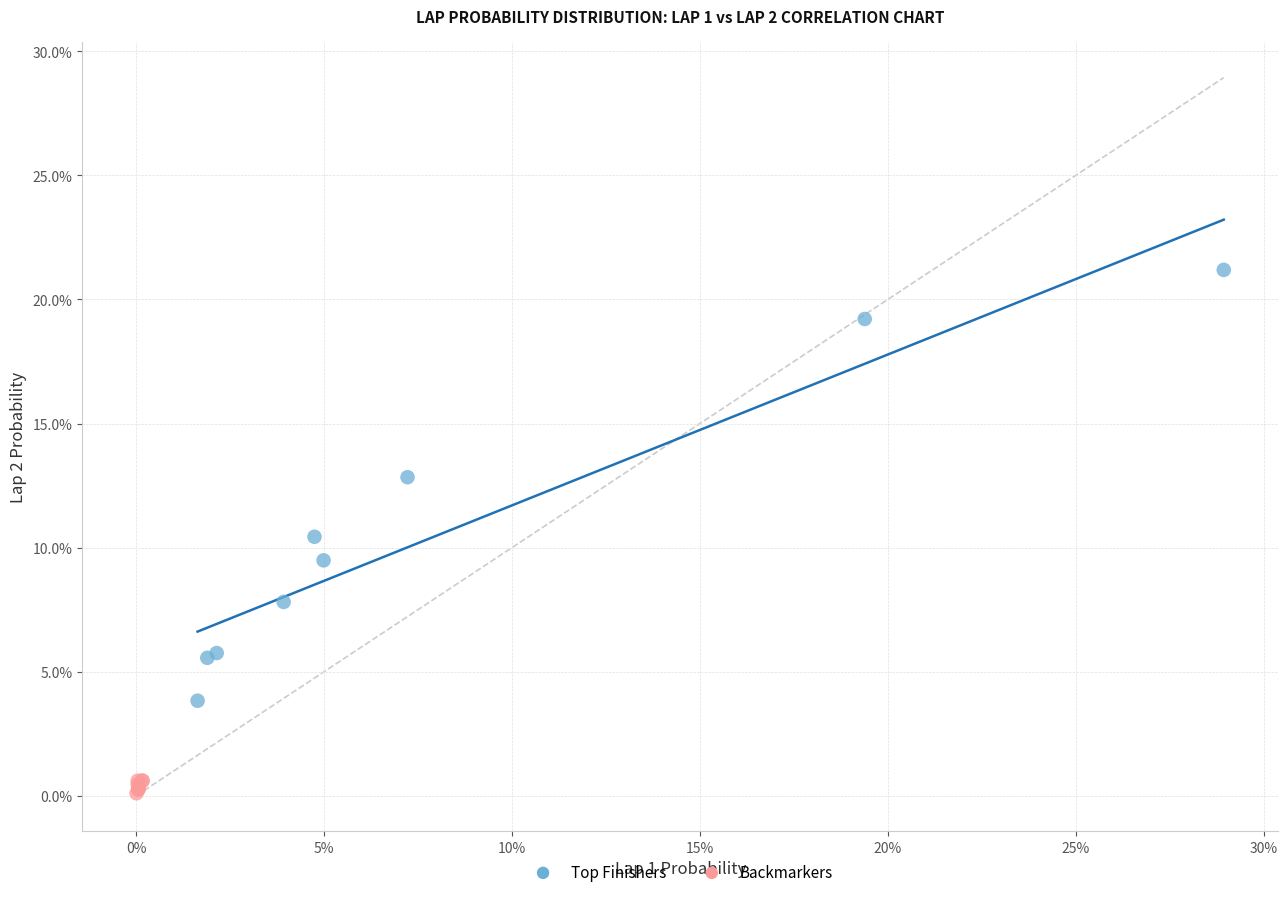

Which series contains the lowest Y value?

Backmarkers